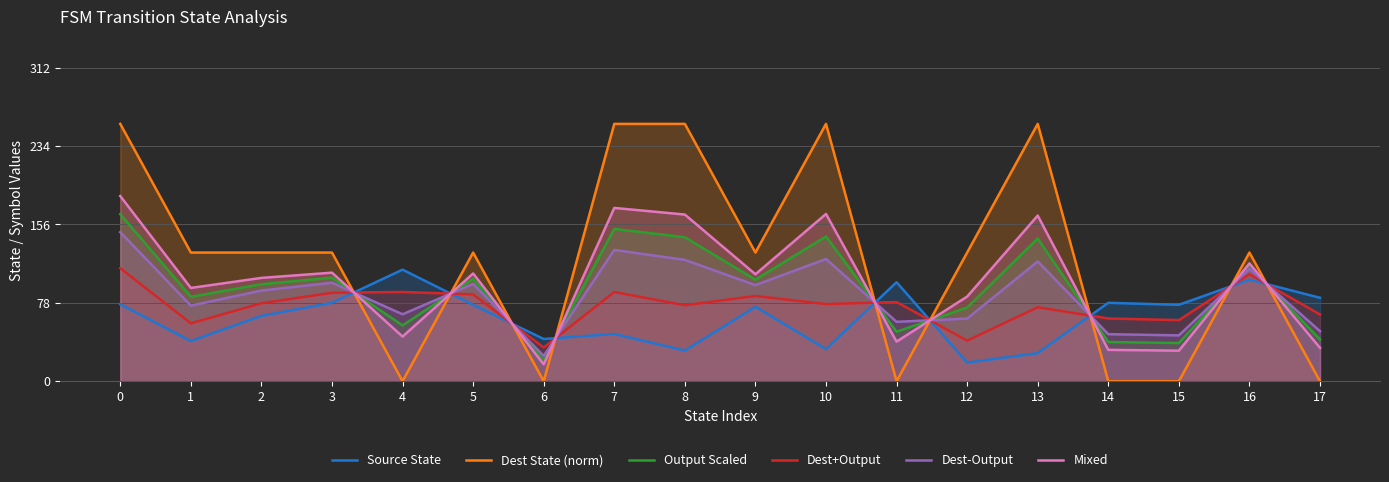

True or false: Dest State (norm) has more than 2 interior local peaks.

True